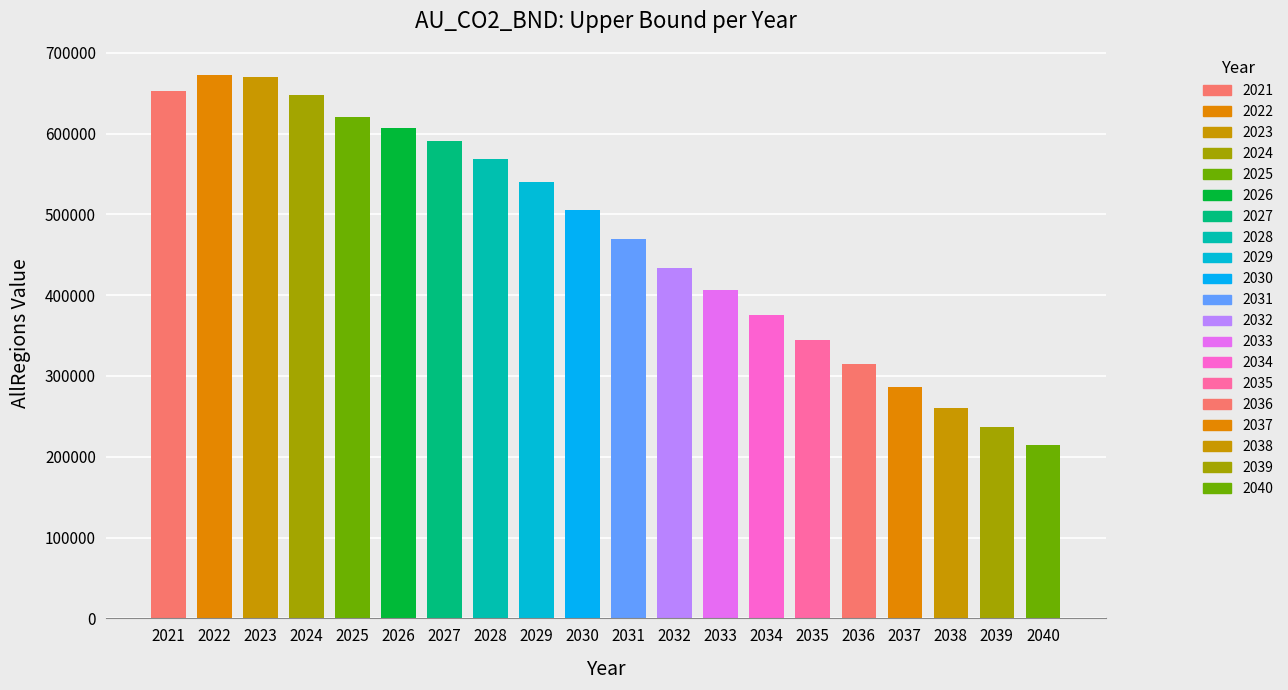

What is the minimum value shown in the chart?

214110.5